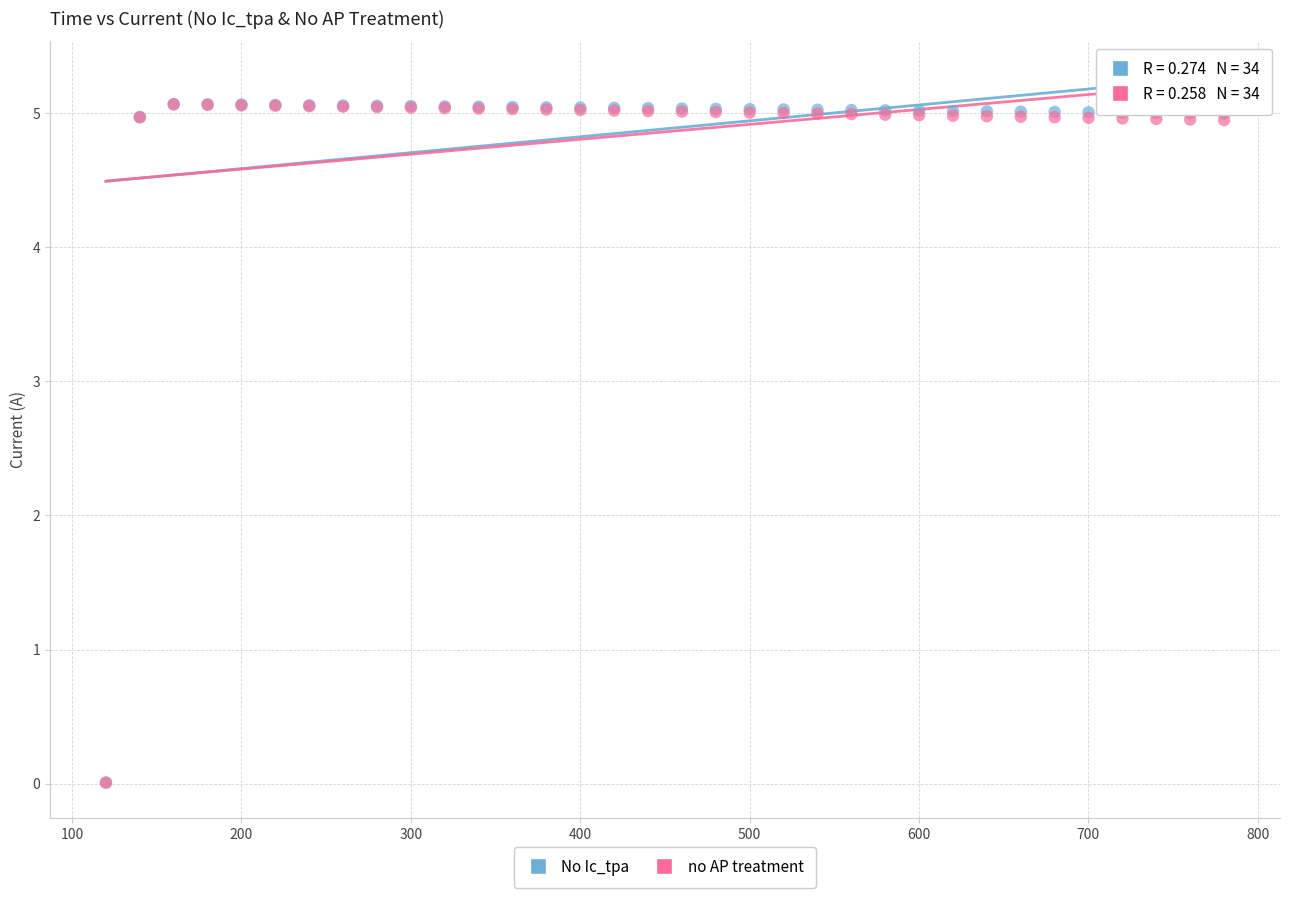

What are all the series names shown in the legend?

No Ic_tpa, no AP treatment